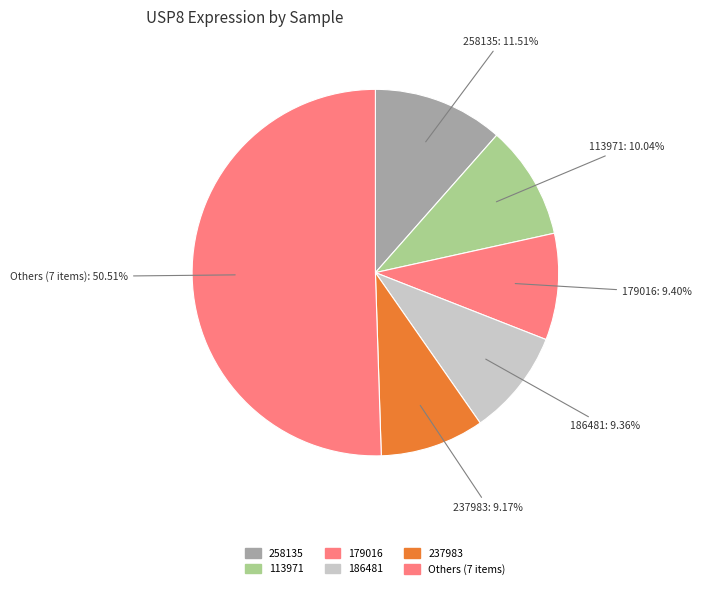

Approximately how many times larger is the value at 179016: 9.40% compared to 186481: 9.36%?

1.0